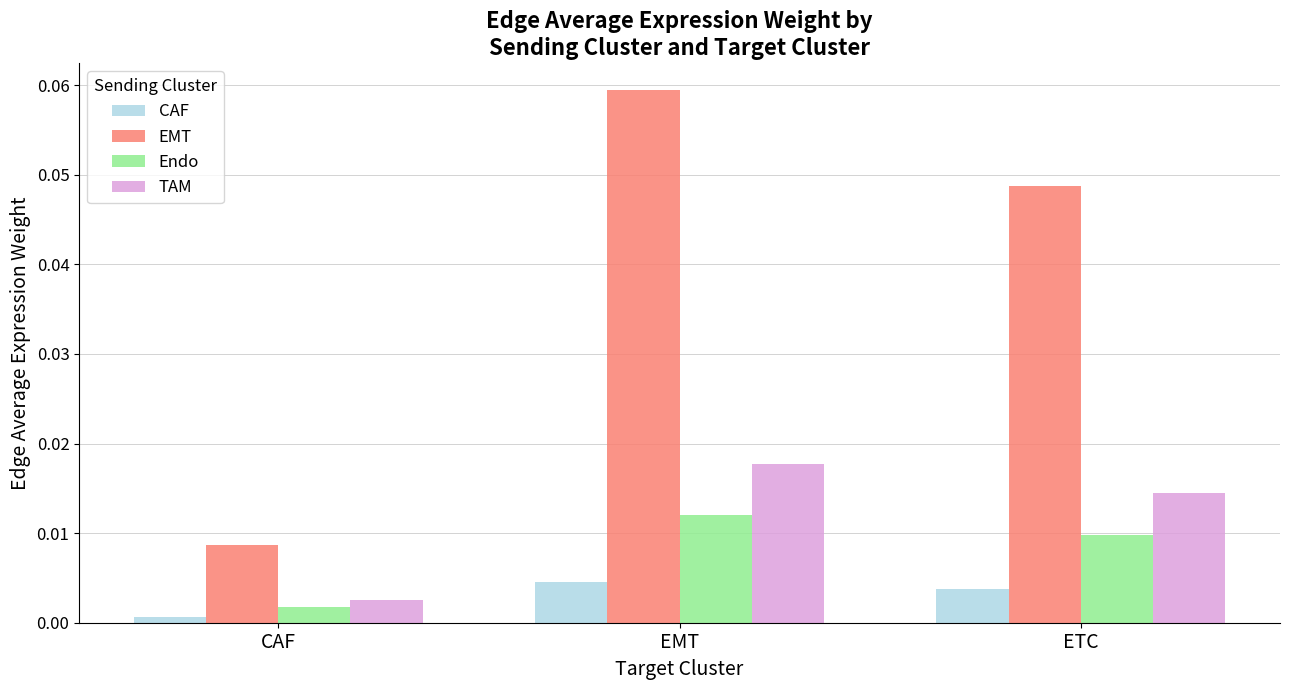

Count the EMT values in the range 0 to 1.

3